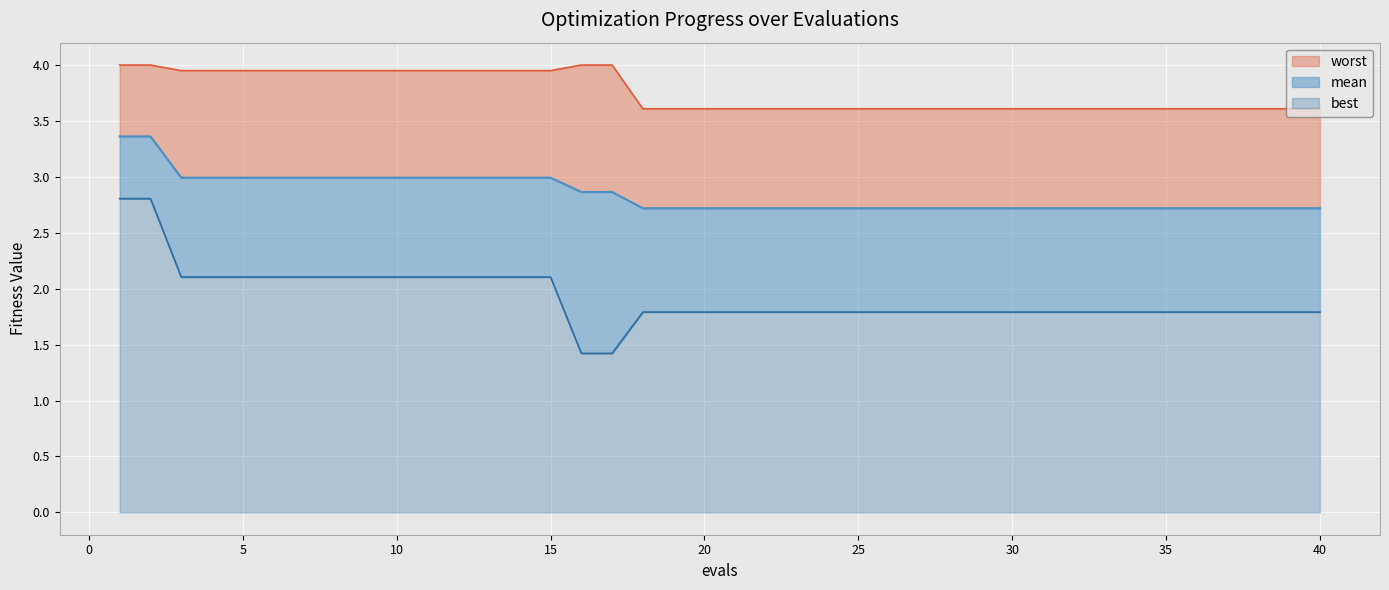

What is the highest value of the best series?

2.8